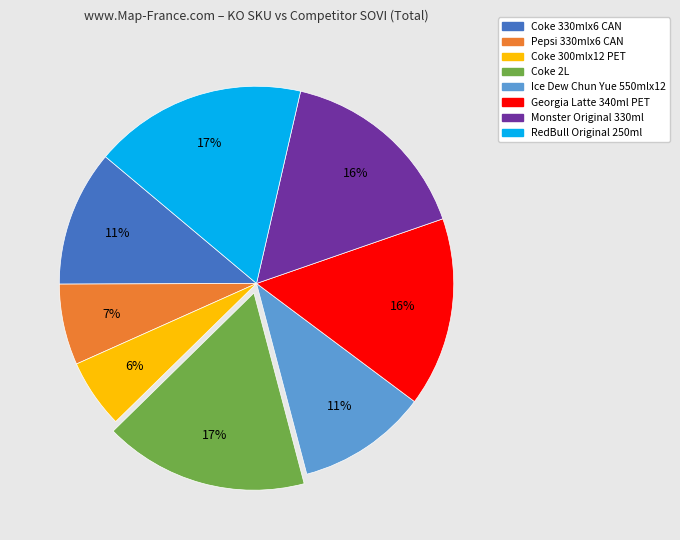

To the nearest percent, what is the combined percentage of Coke 330mlx6 CAN and Coke 300mlx12 PET?

17%